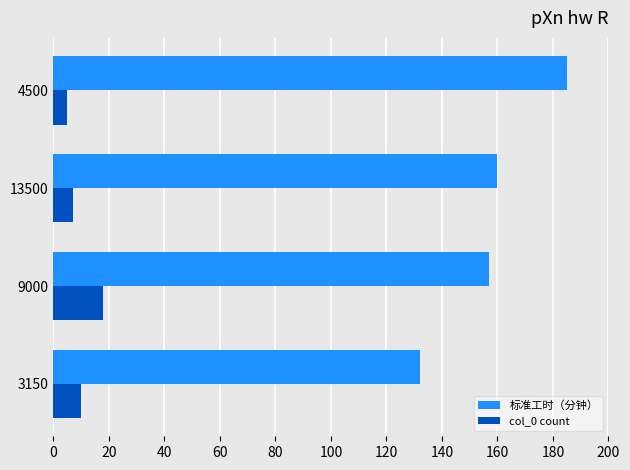

Rank the series by their average value, from lowest to highest.

col_0 count, 标准工时（分钟）